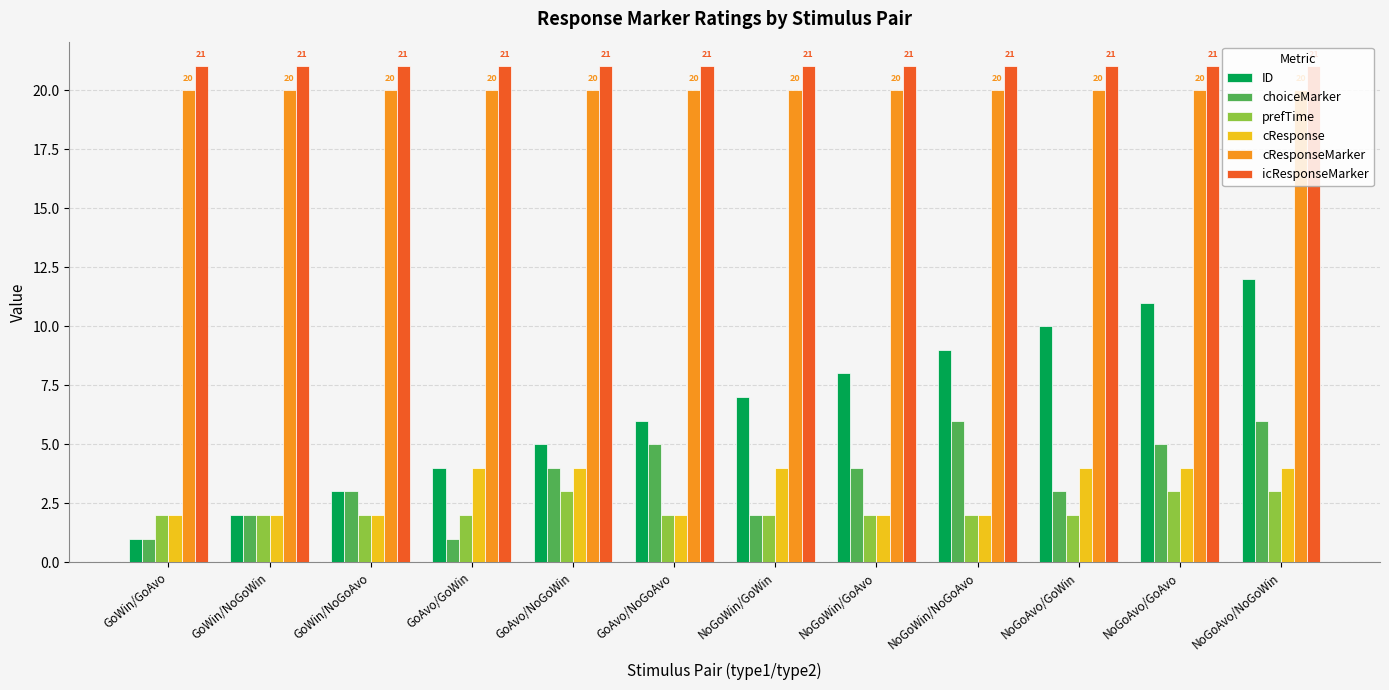

What is the highest value of the cResponse series?

4